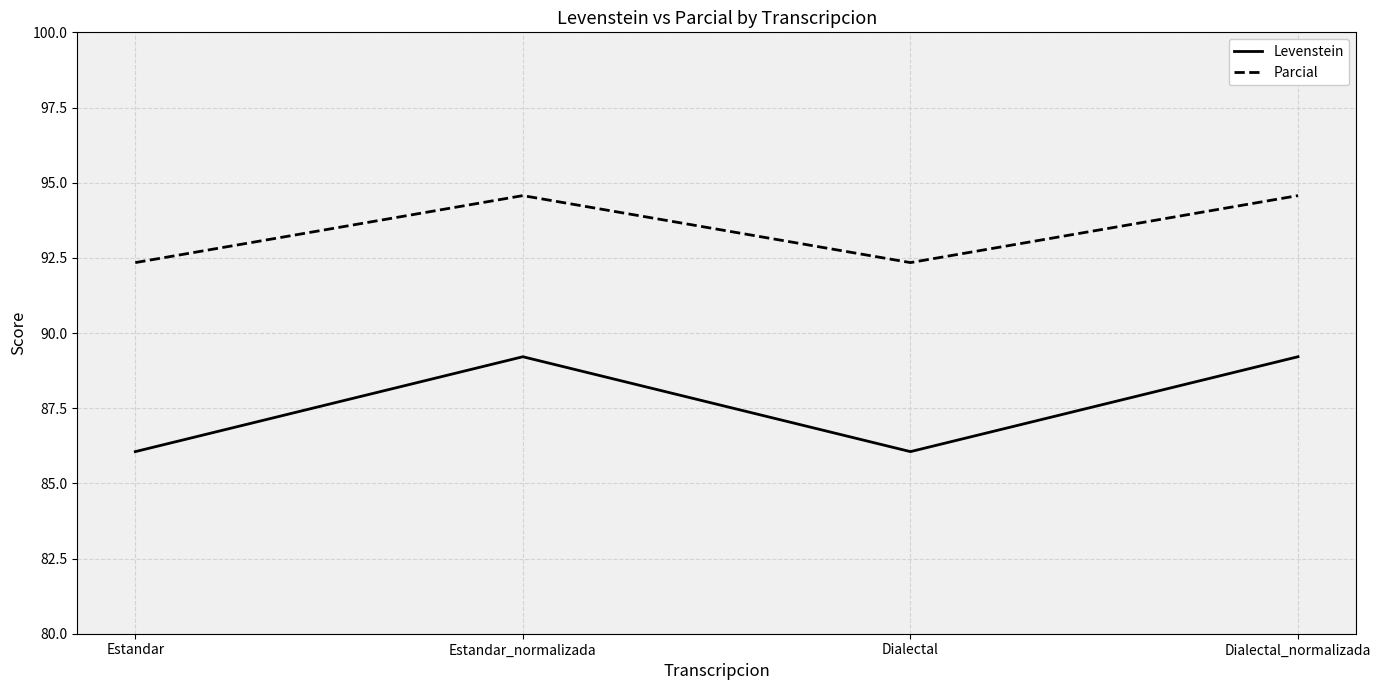

What is the difference between the second highest and minimum values in the Parcial series?

2.2